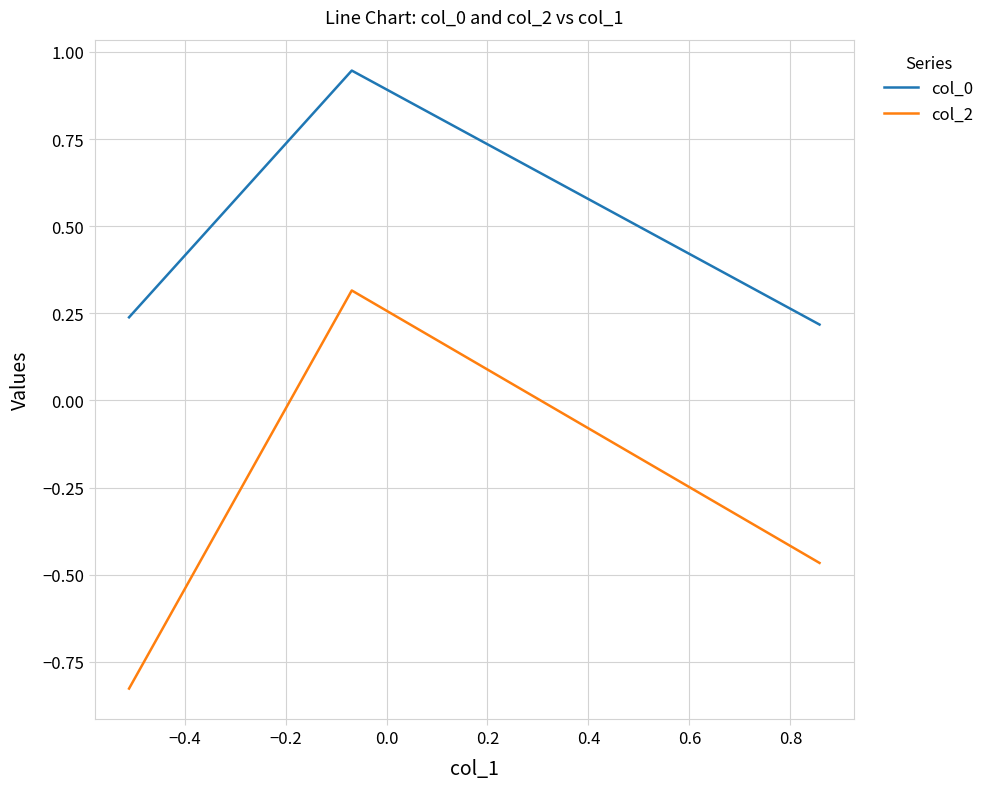

Which series has the largest range (max minus min)?

col_2